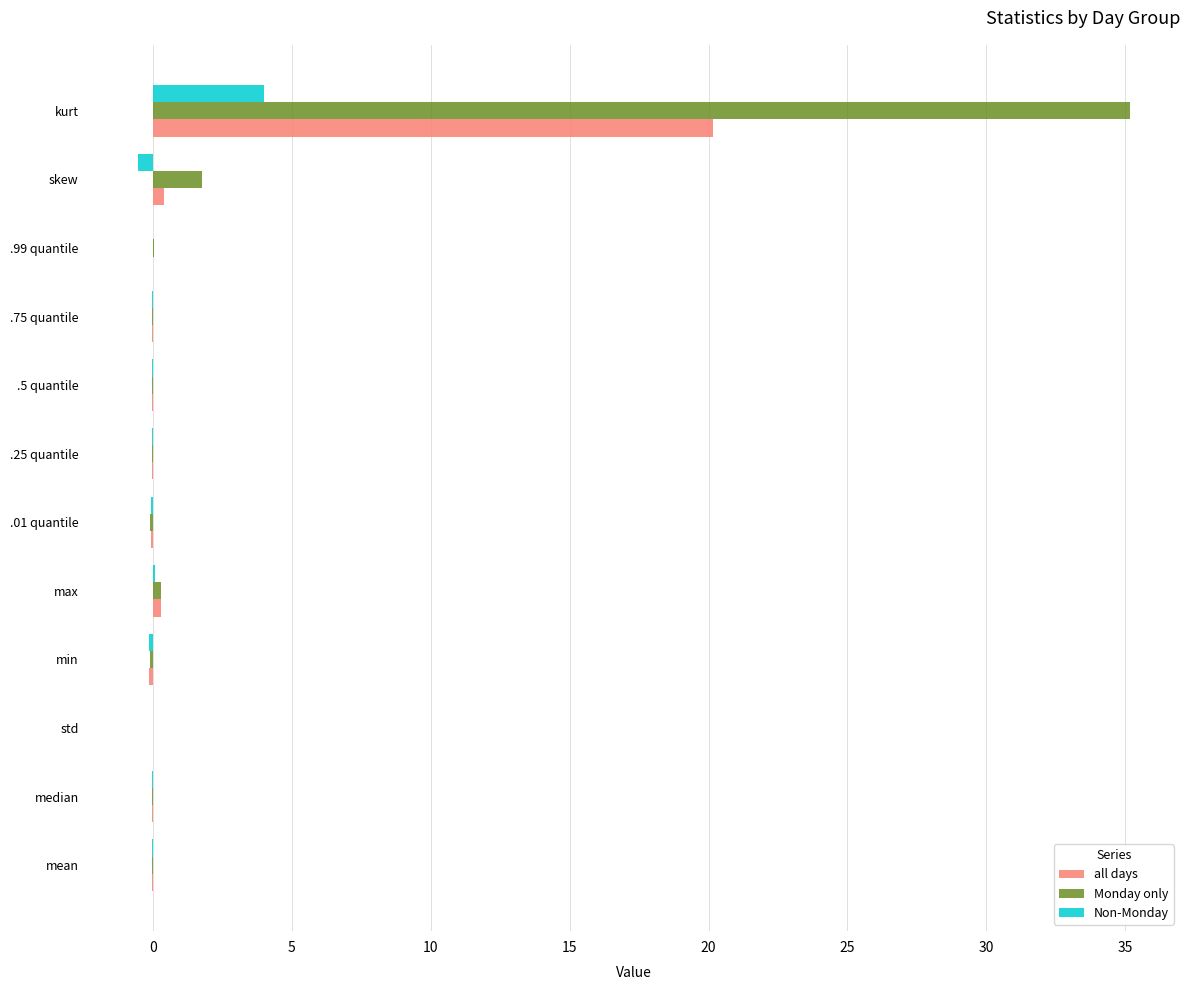

Which series has the largest total across all categories?

Monday only